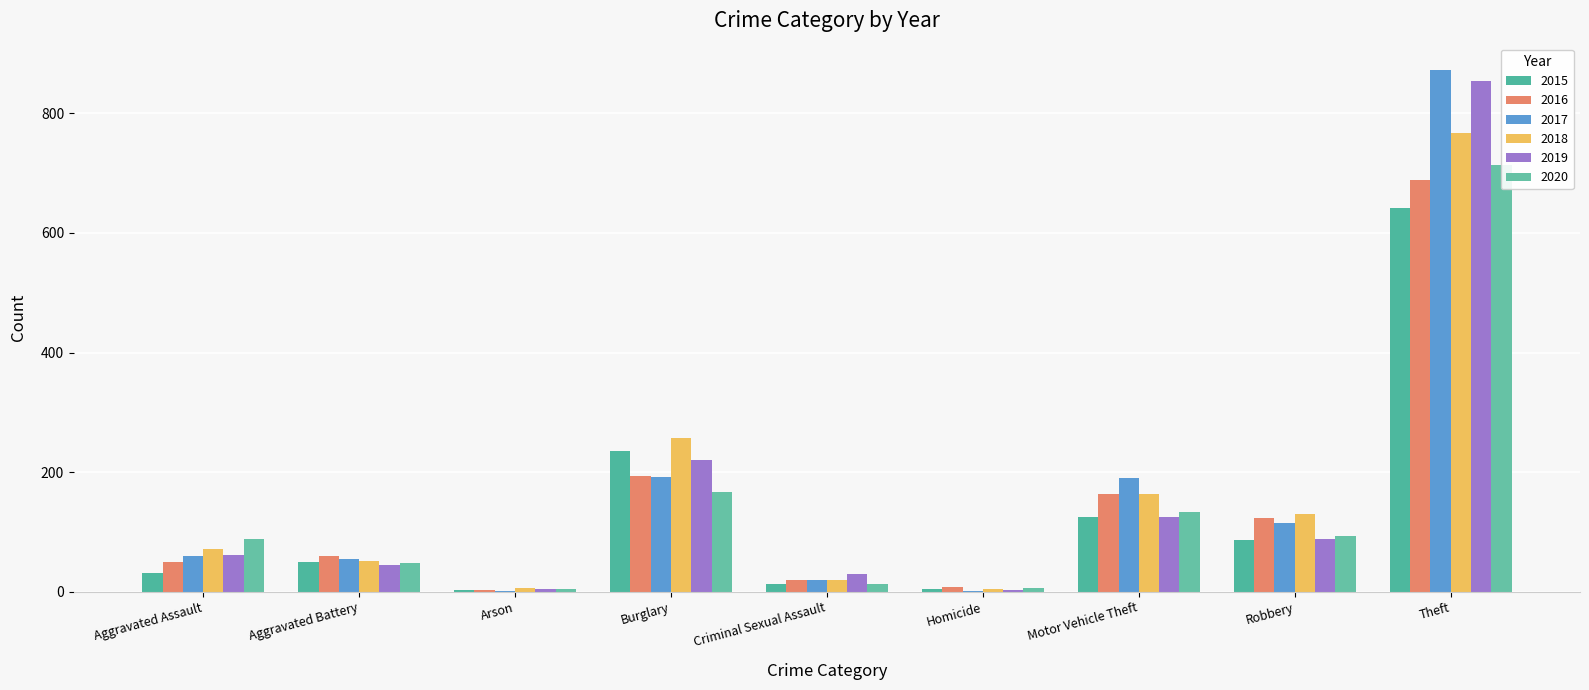

How many groups of bars are there?

9